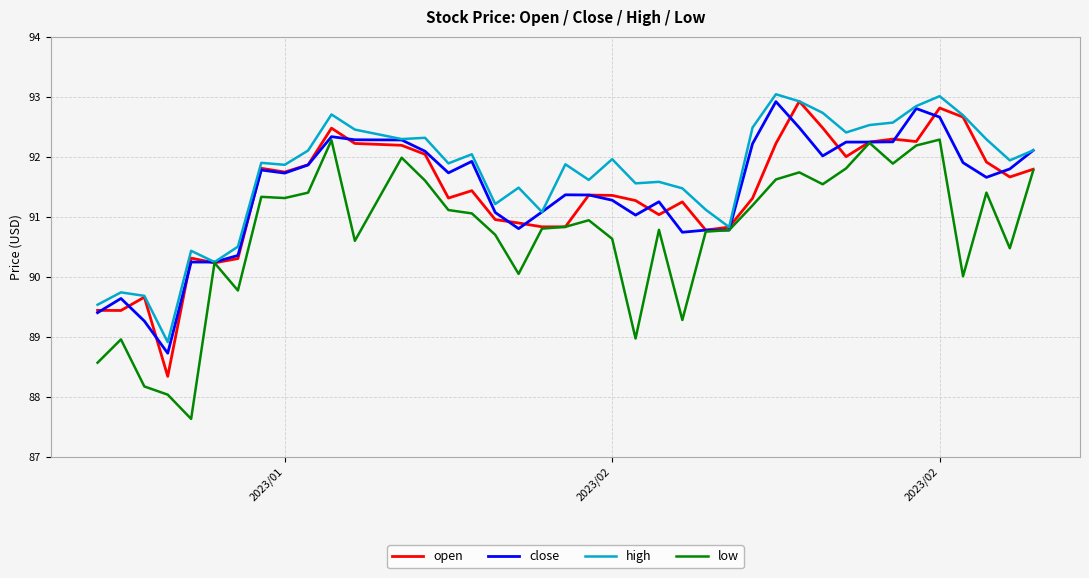

What is the maximum value for close?

92.9